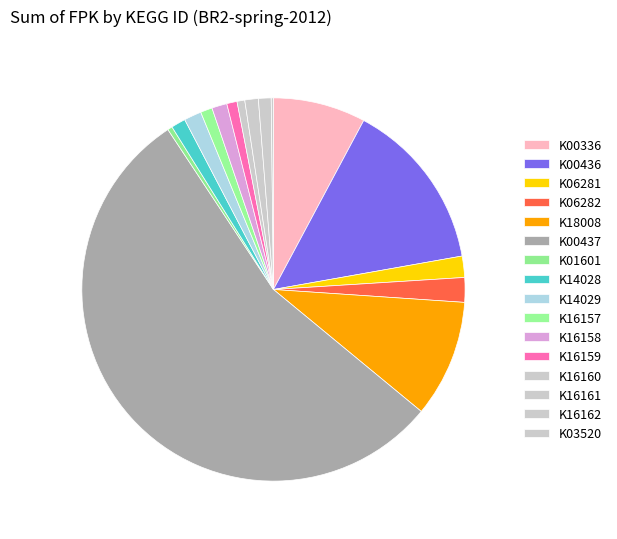

Is it true that K14029 is 11% of the pie?

False